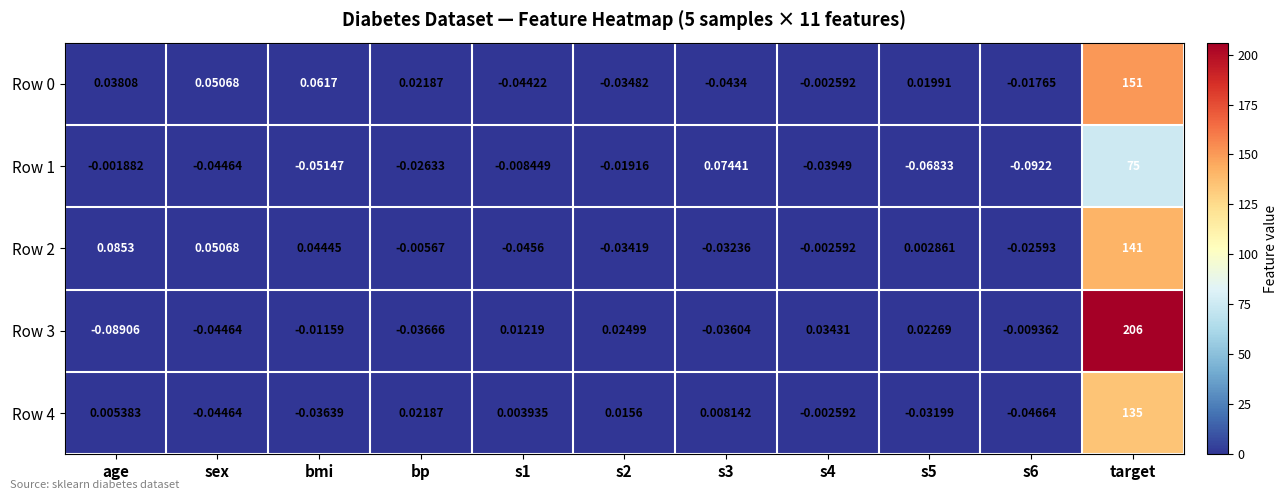

Which category has the highest value across all series?

target